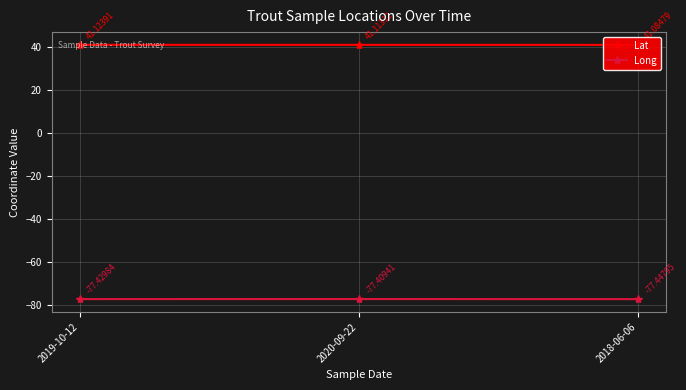

How many lines are shown in the chart?

2